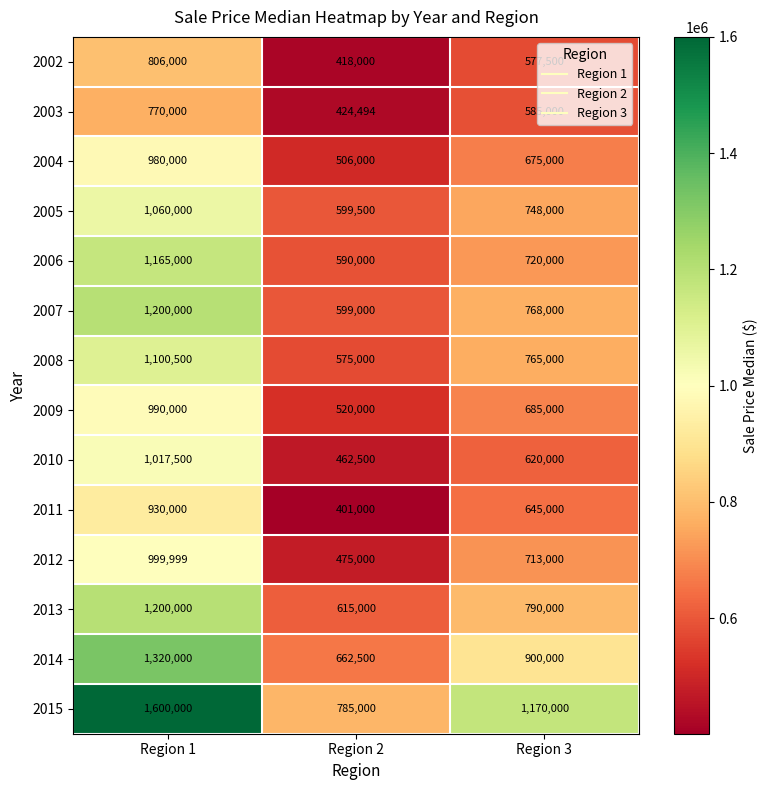

What is the difference between the highest and lowest values at Region 2?

384000